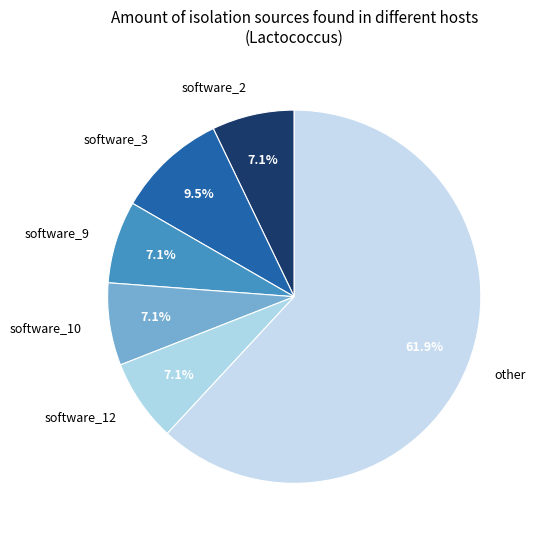

How many segments does this pie chart have?

6